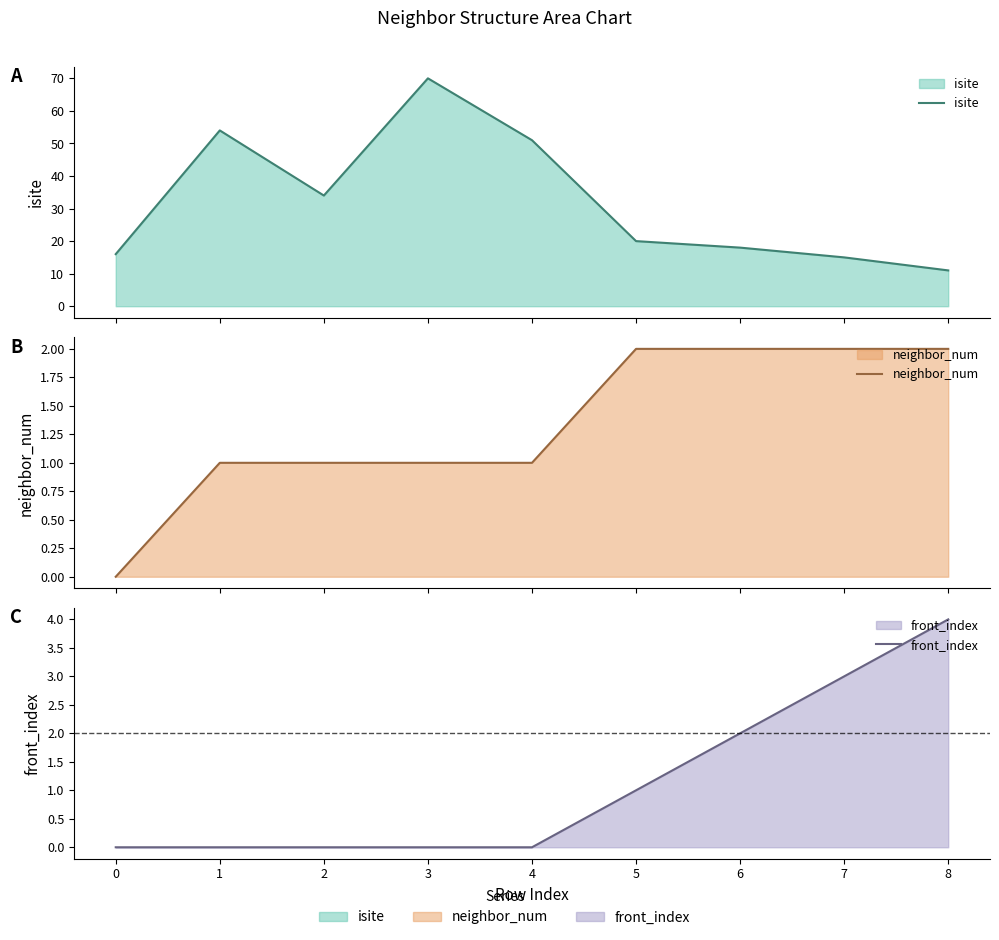

Is the value of neighbor_num at 8 greater than the value of isite at 3?

No